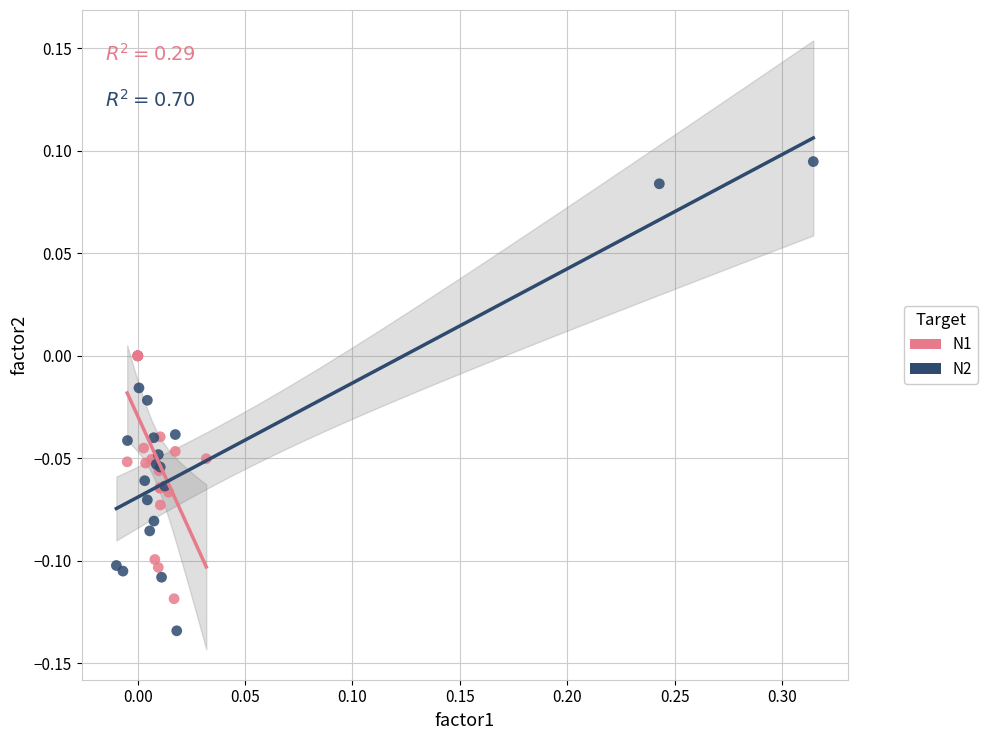

Which series contains the highest Y value?

N2